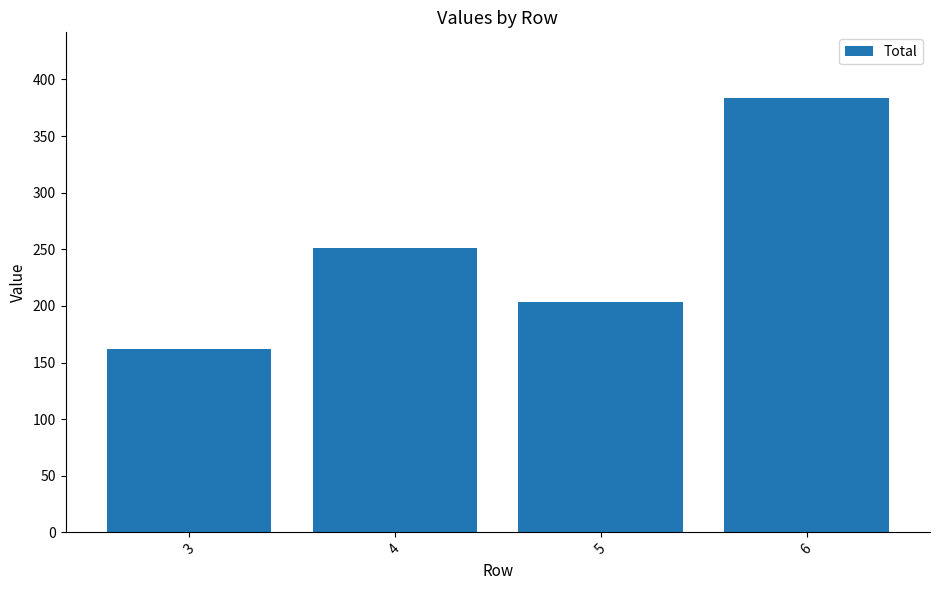

How many values are below 251?

2